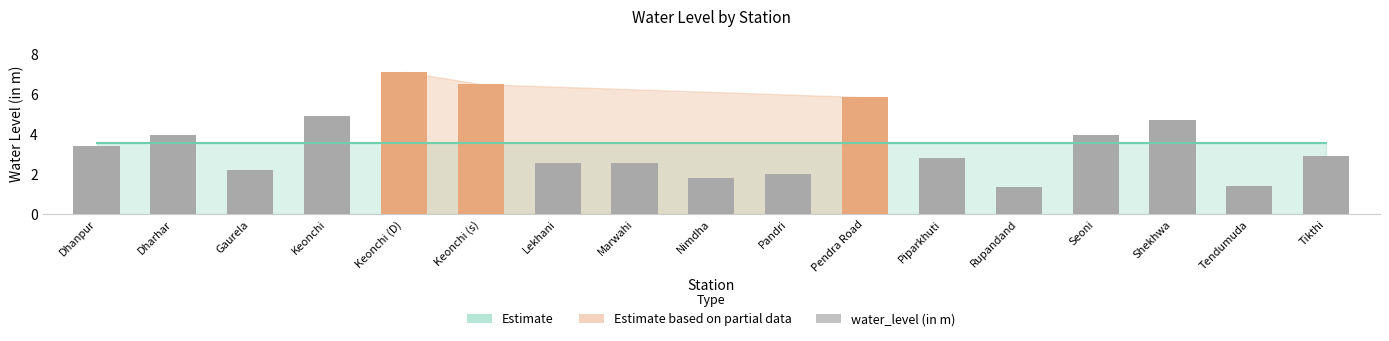

How many series are shown in this chart?

1